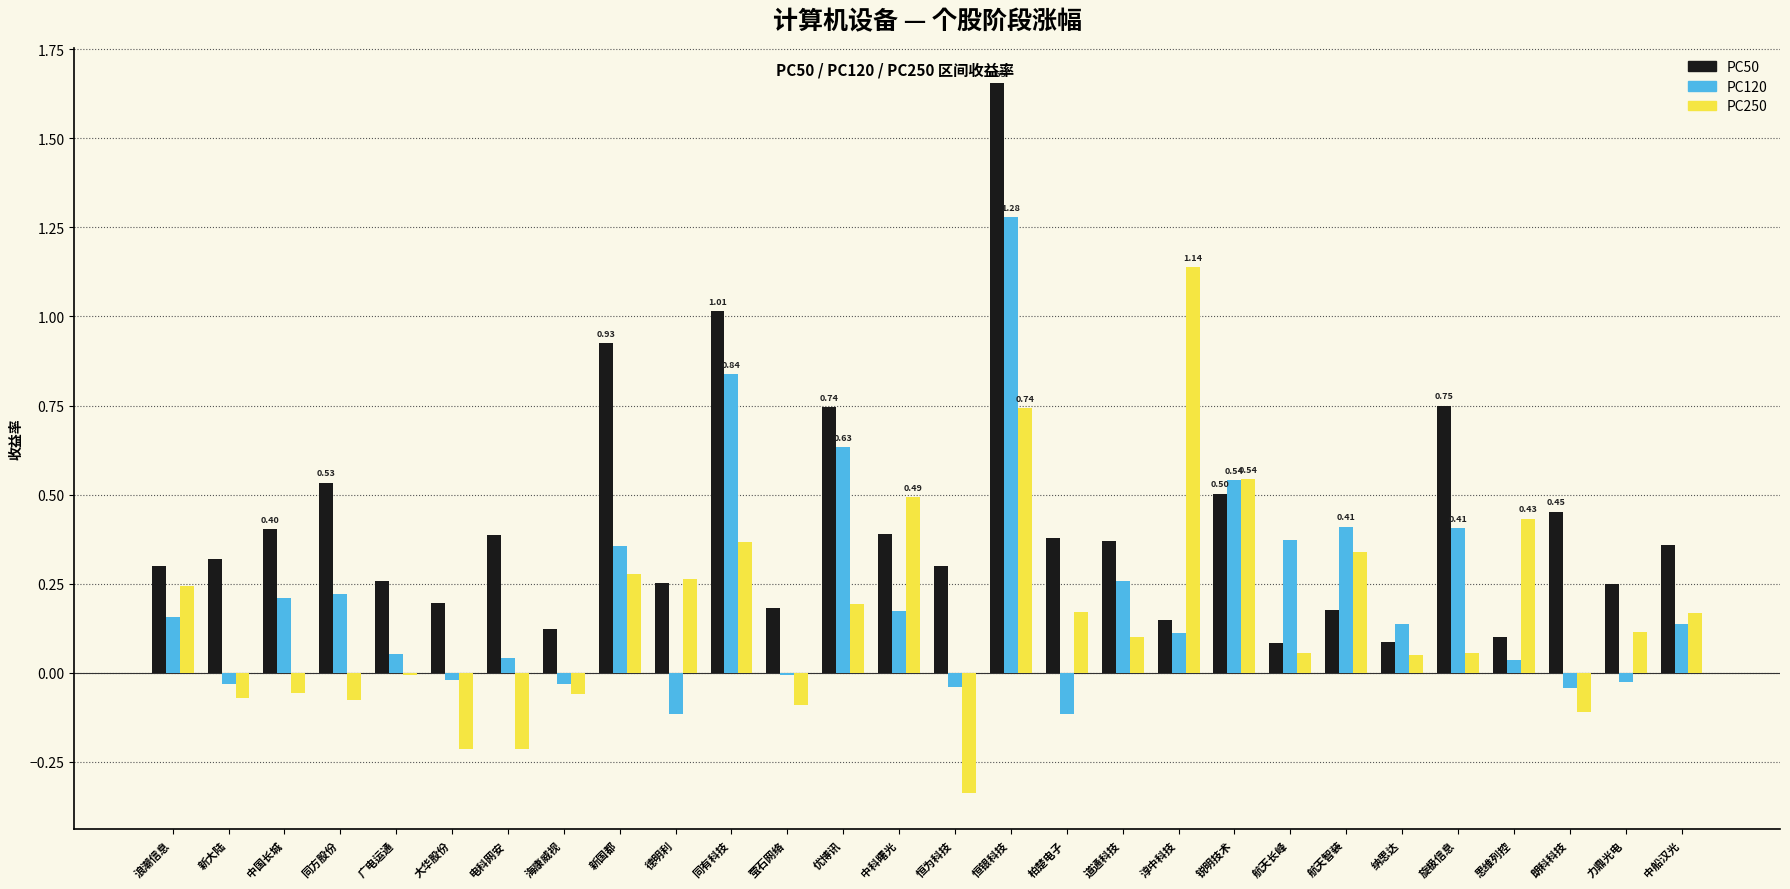

What is the sum of all PC120 values?

5.9